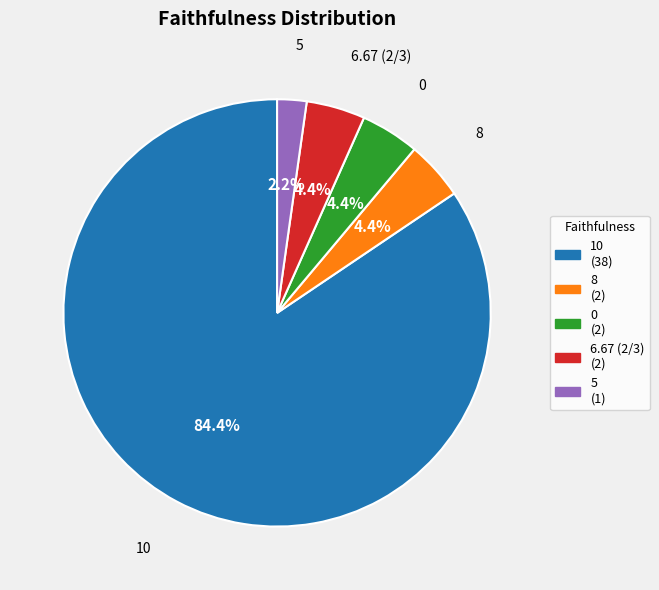

Does any single category account for the majority?

Yes